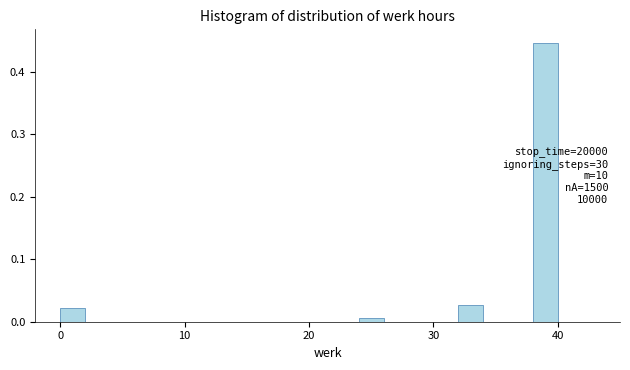

Around what value on the x-axis is the tallest bar? Give the approximate position of its centre, as read against the axis.

39